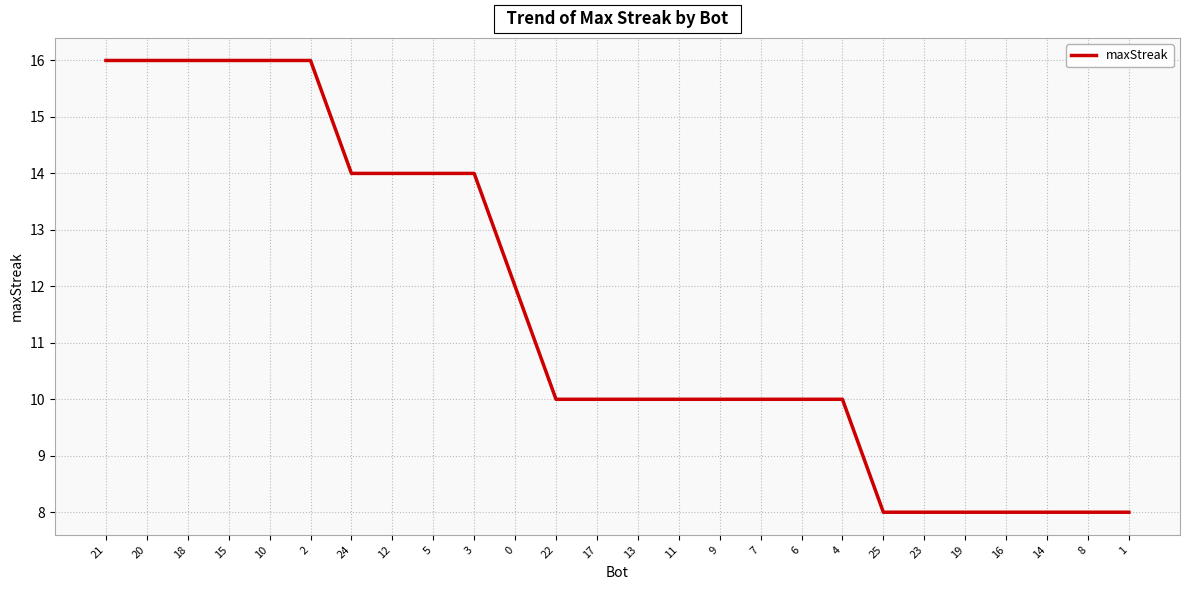

Which has a higher value, 1 or 13?

13